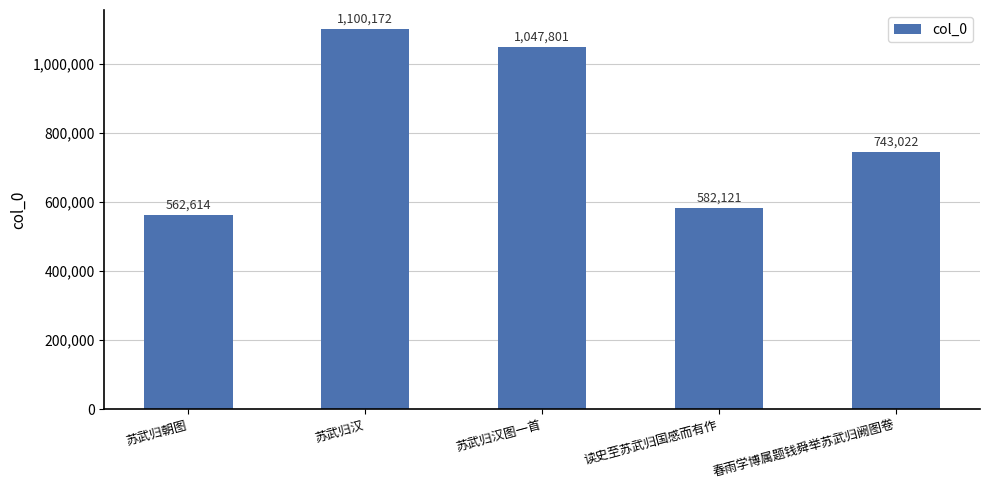

Which has a higher value, 苏武归汉 or 读史至苏武归国感而有作?

苏武归汉